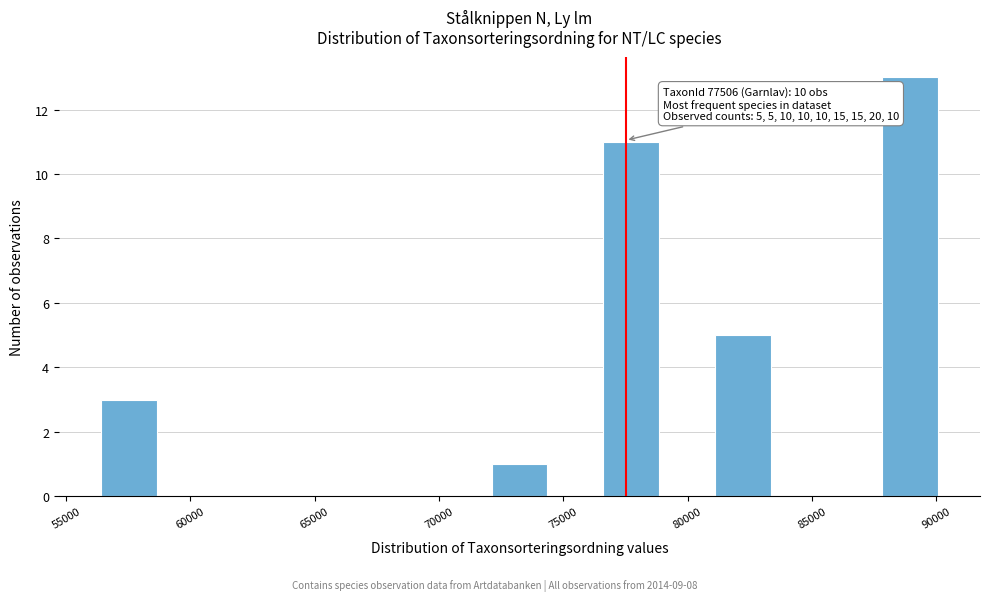

Which range on the x-axis has the tallest bar?

88000 to 90000